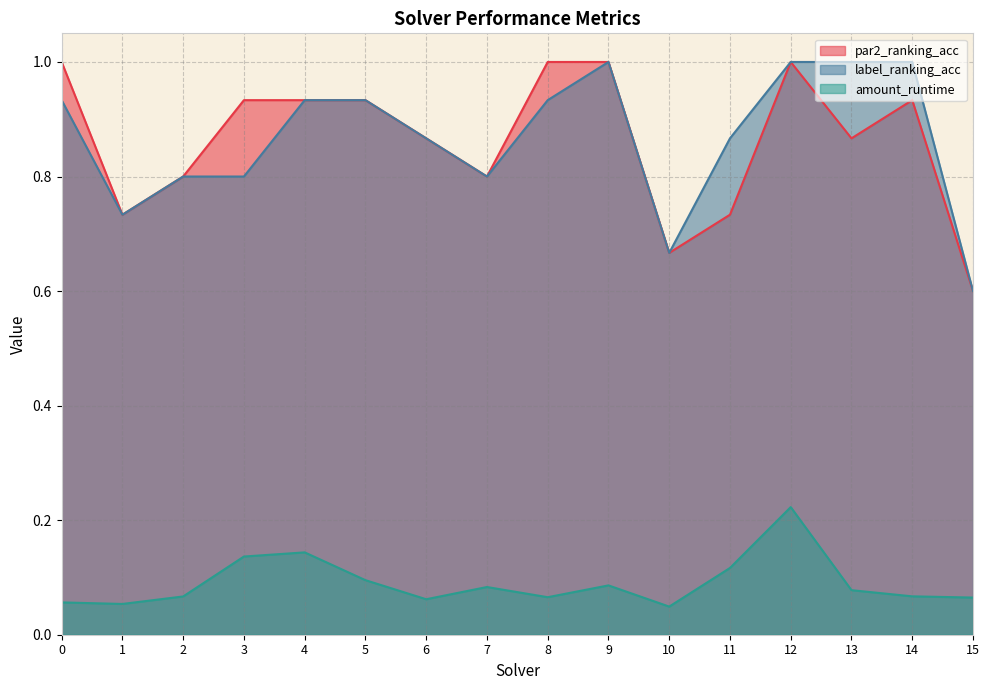

Which series has the largest total across all categories?

label_ranking_acc